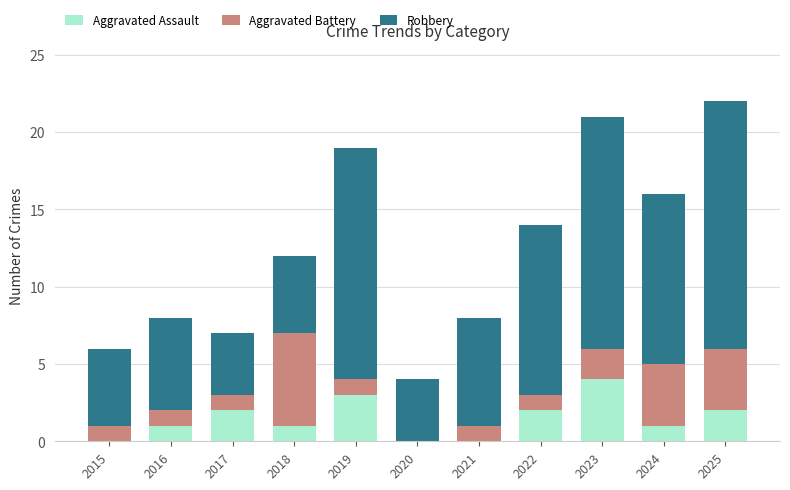

What is the highest value of the Aggravated Assault series?

4